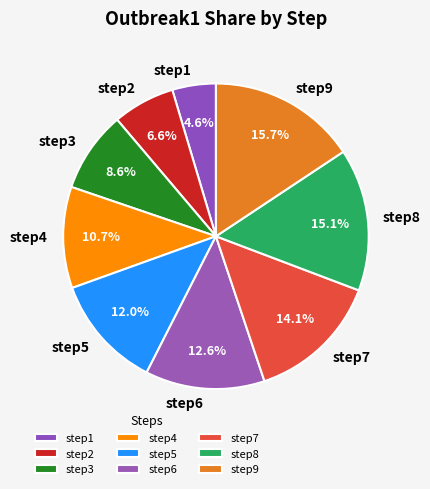

What is the largest slice in the pie chart?

step9